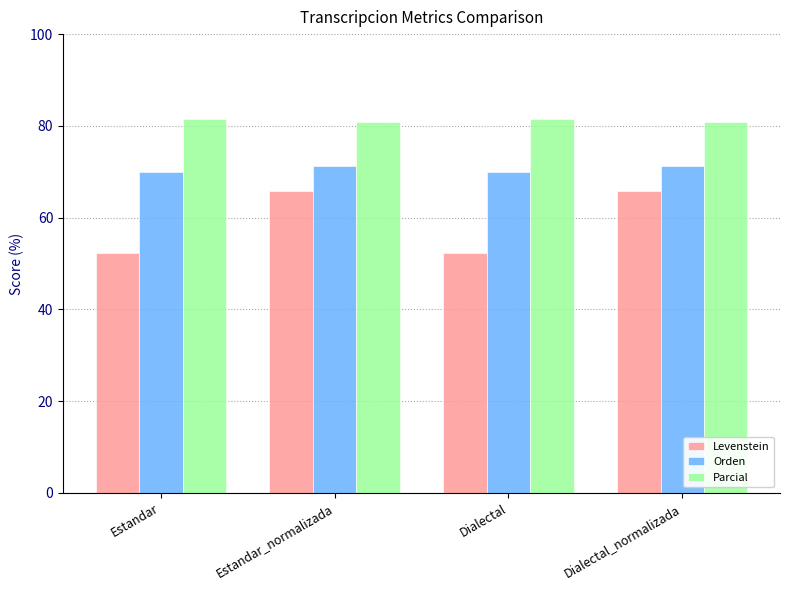

What is the label of the 4th bar from the right?

Estandar